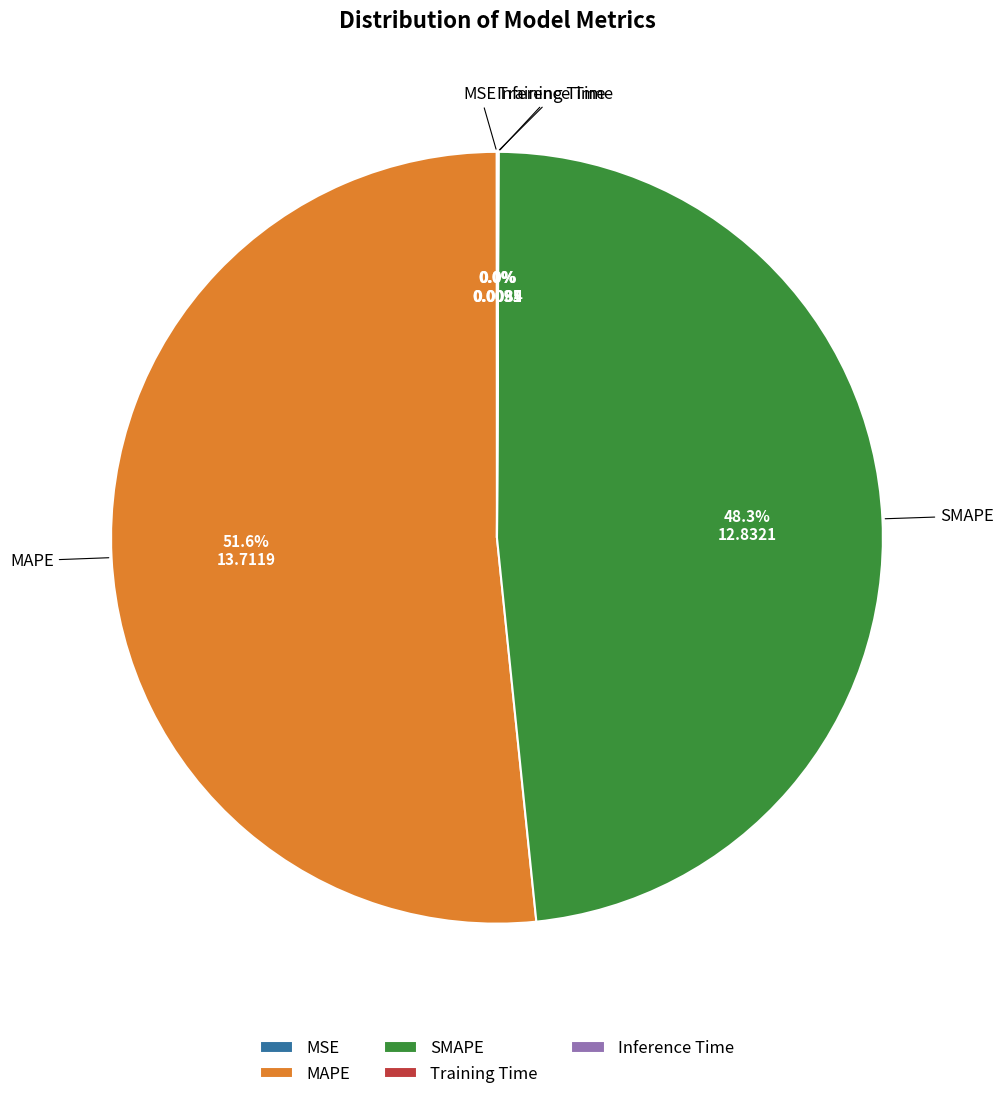

Which slice is the largest?

MAPE